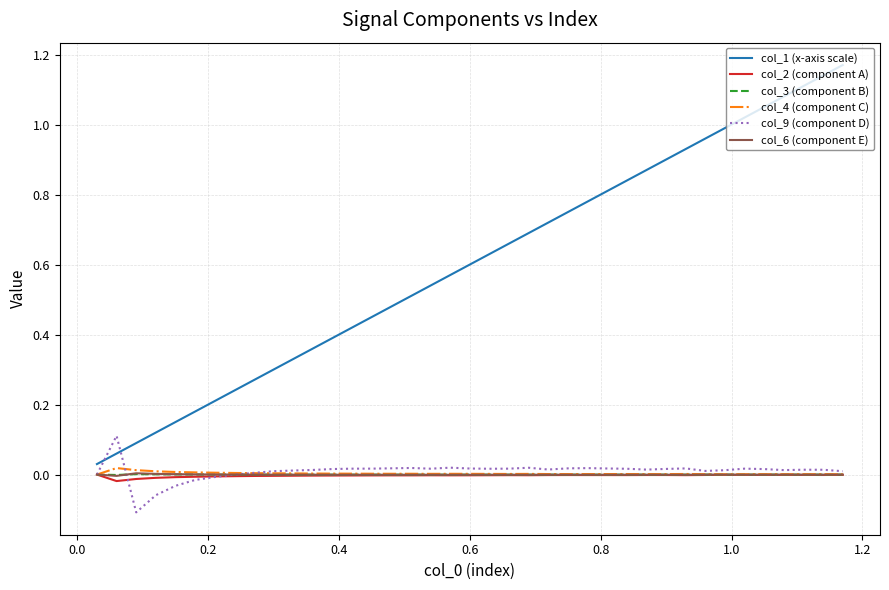

Which series has the widest spread of values?

col_1 (x-axis scale)